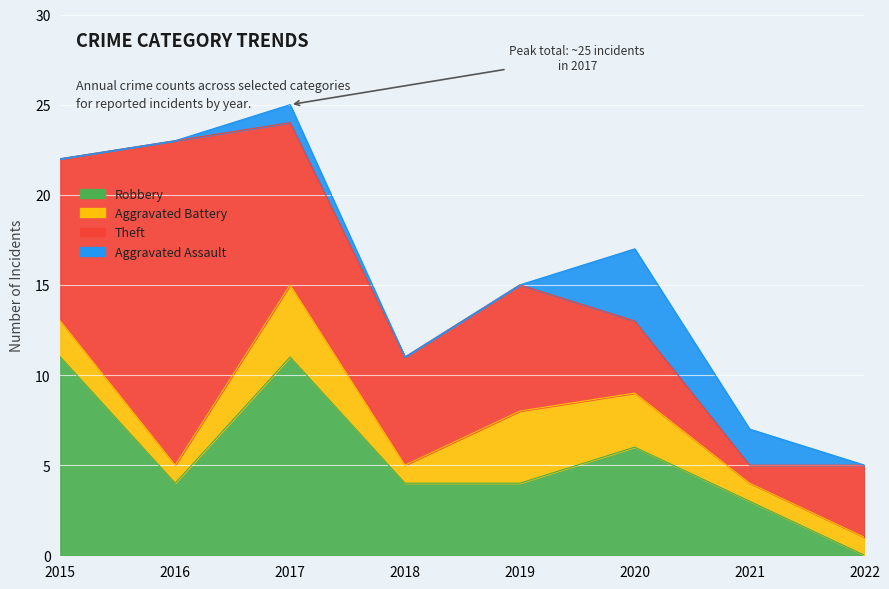

Reading left to right, list all the values displayed in this chart.

Robbery: 11	4	11	4	4	6	3	0
Aggravated Battery: 2	1	4	1	4	3	1	1
Theft: 9	18	9	6	7	4	1	4
Aggravated Assault: 0	0	1	0	0	4	2	0